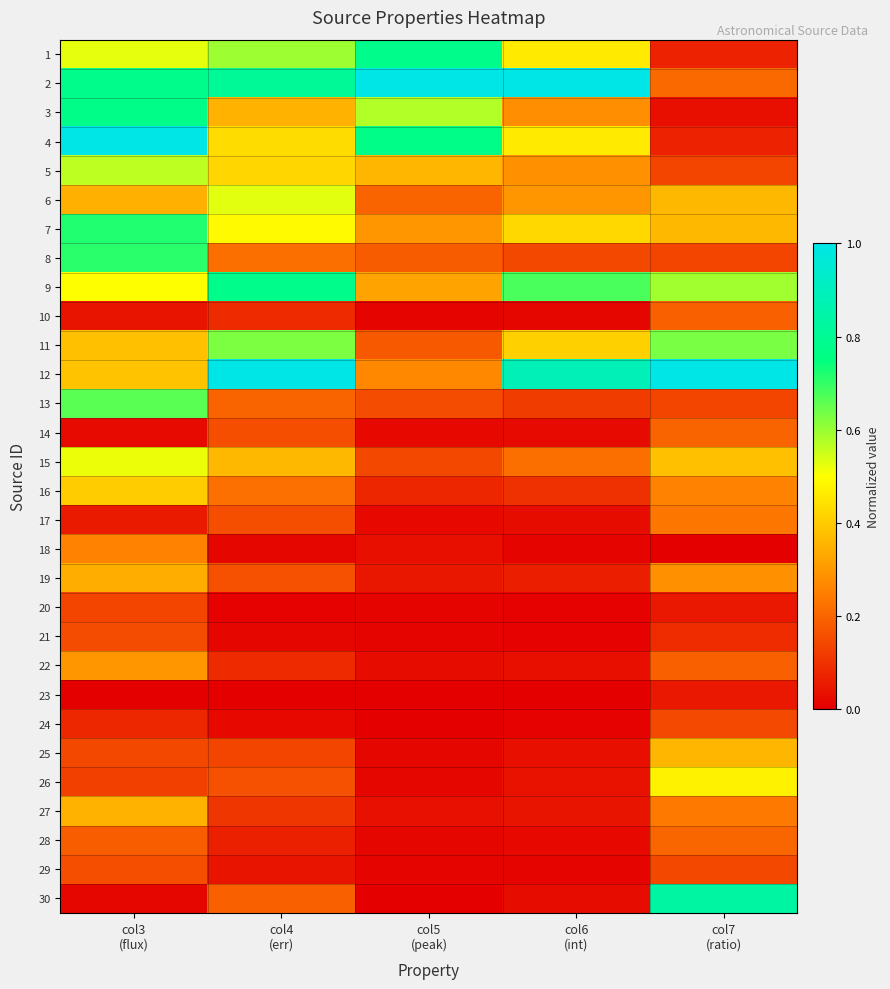

At which category does the chart reach its minimum across all series?

col7
(ratio)